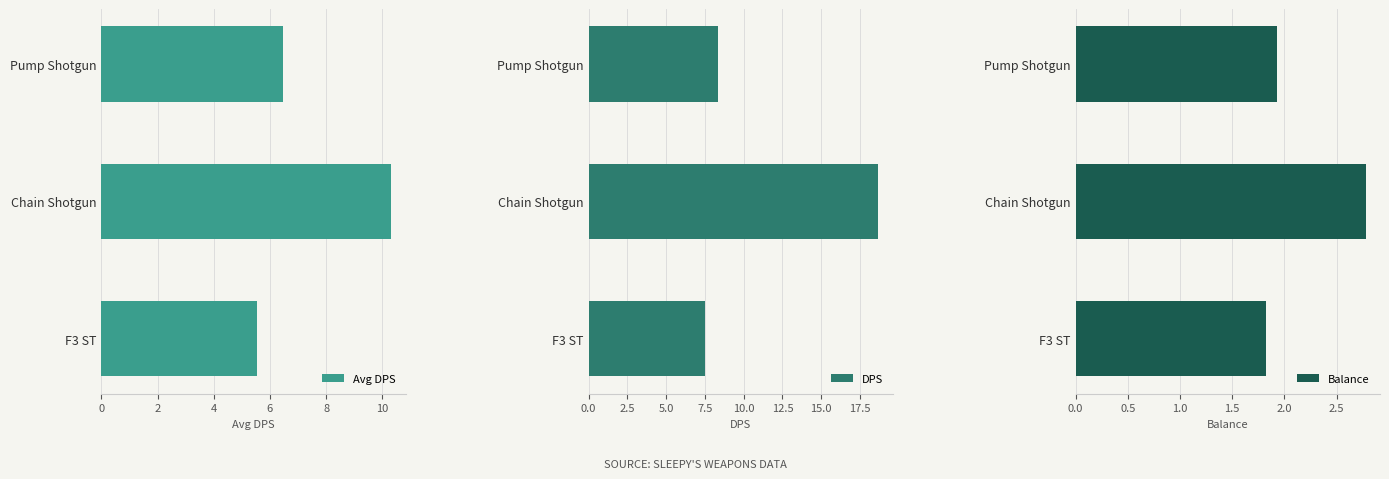

How many groups of bars are there?

3